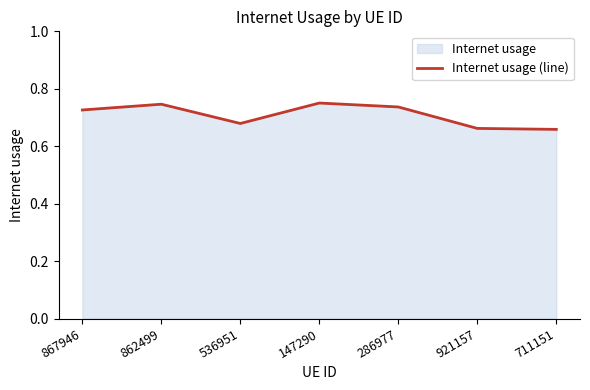

Reading right to left, transcribe all the data shown in this chart.

0.7	0.7	0.7	0.8	0.7	0.7	0.7